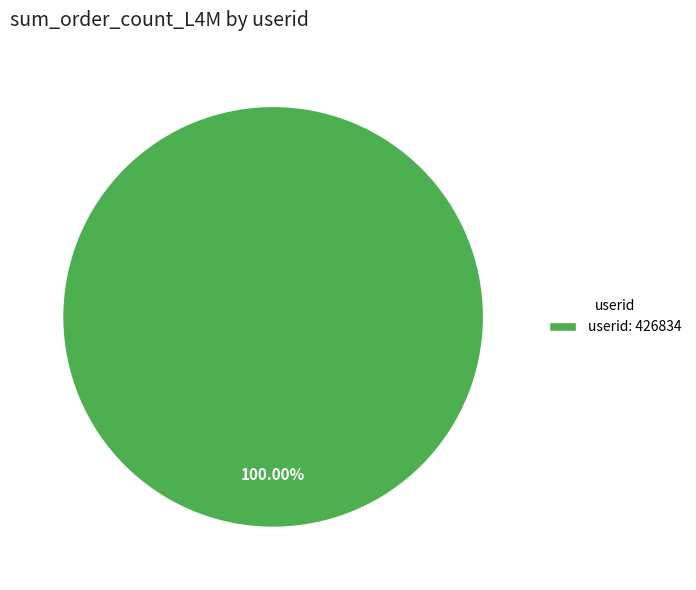

Is there a majority slice in this chart?

Yes